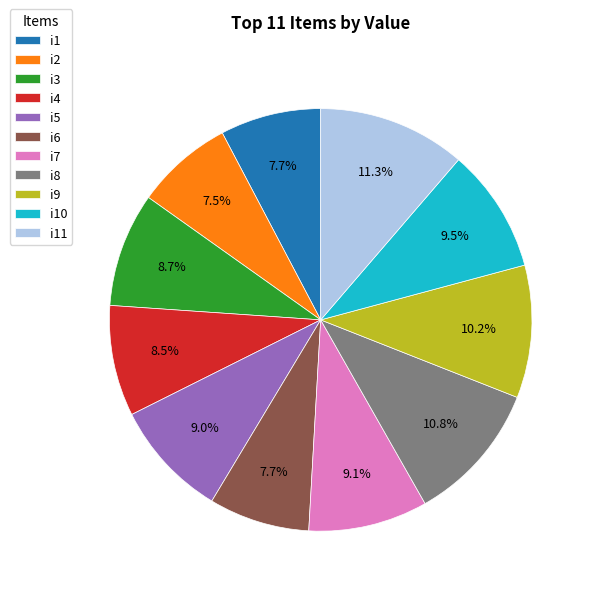

Is i6 the majority of the pie?

No